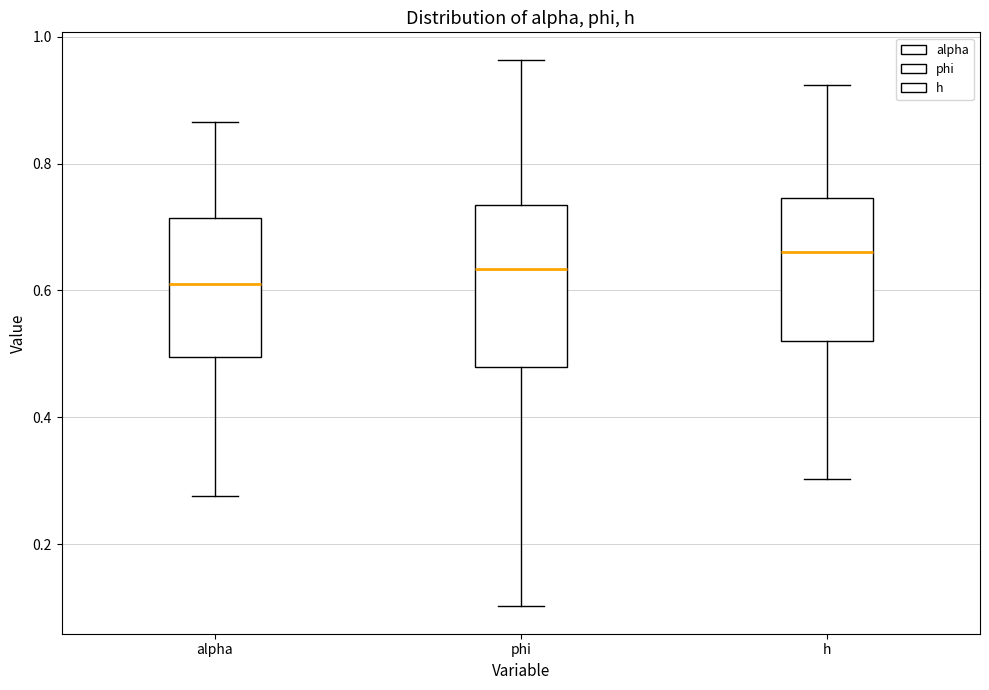

Which box is the tallest, from its lower edge to its upper edge?

phi